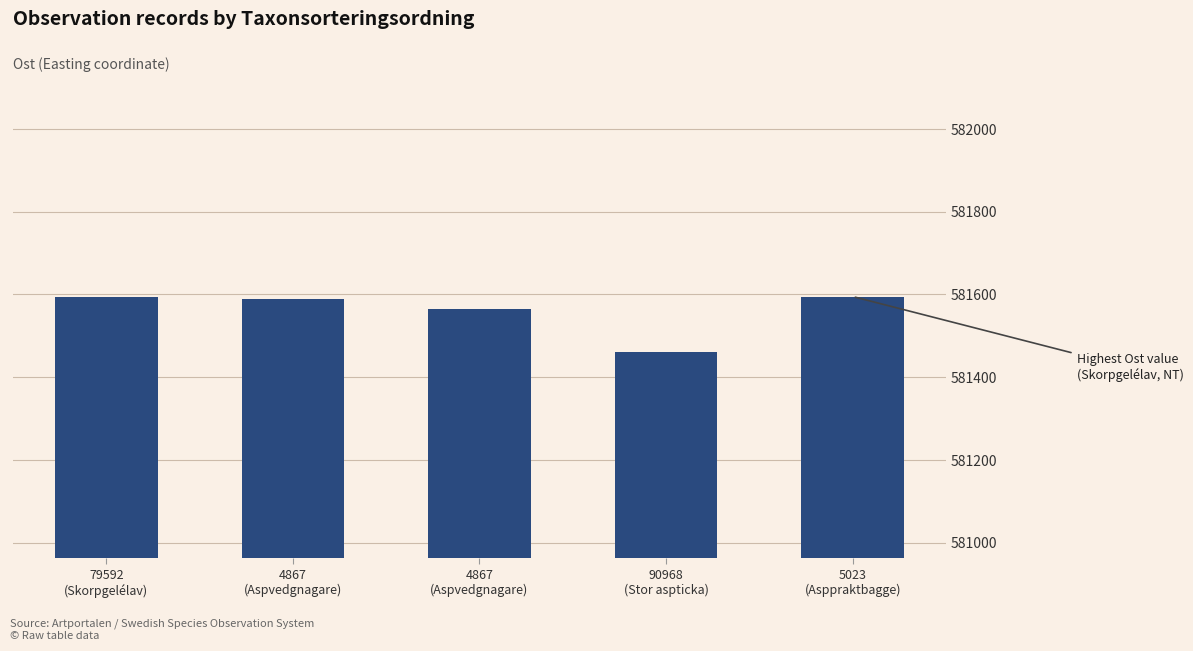

How many values are below 581590?

2